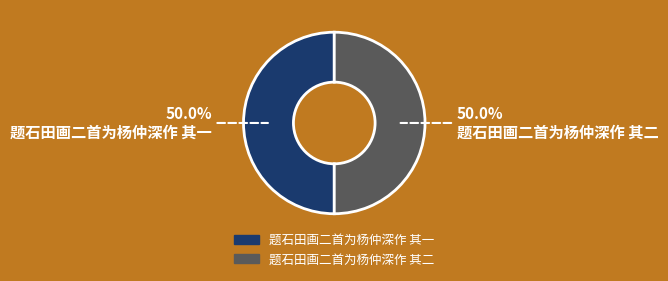

Approximately how many times larger is the value at 题石田画二首为杨仲深作 其二 compared to 题石田画二首为杨仲深作 其一?

1.0